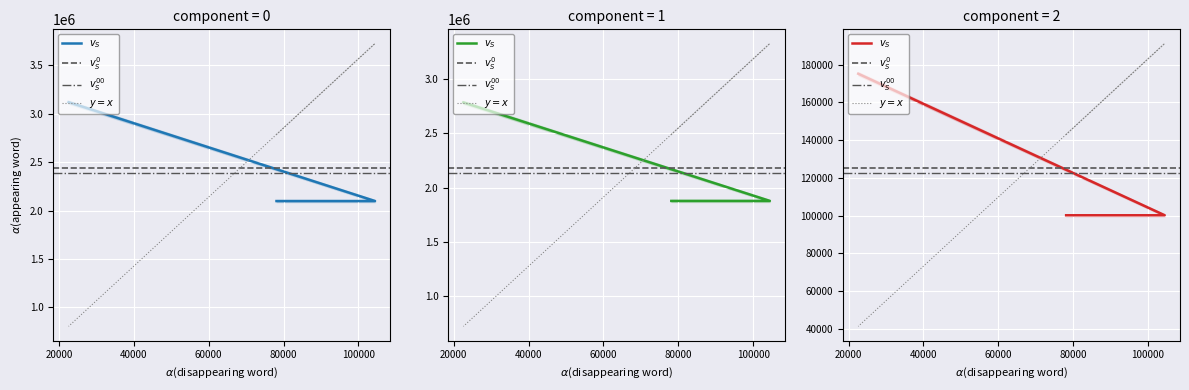

Reading left to right, list all the values displayed in this chart.

credit: 78114=1877701	104430=1877701	22585=2786390
songid: 78114=2098268	104430=2098268	22585=3118320
labelid: 78114=100231	104430=100231	22585=175239